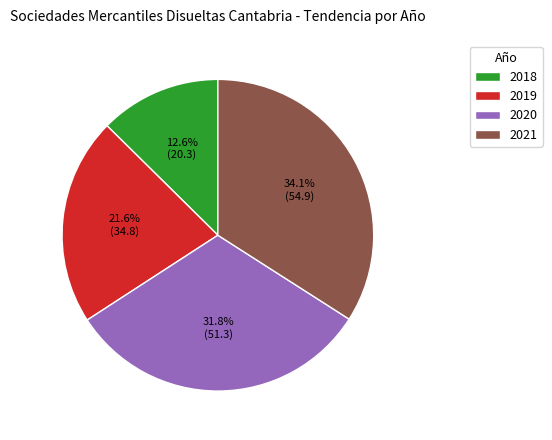

Which slice is the largest?

2021